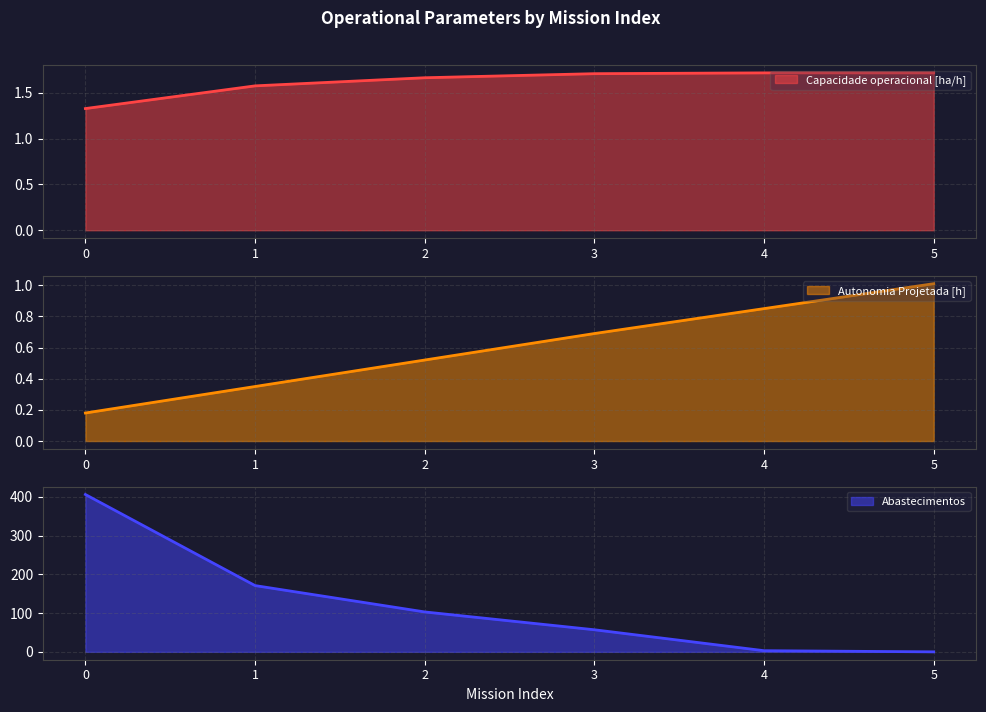

The value of Capacidade operacional [ha/h] at 1 is 1.6. True or false?

True